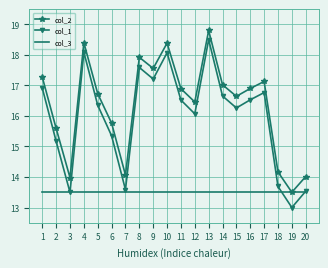

Reading left to right, transcribe all the data shown in this chart.

col_2: 17.3	15.6	14.0	18.4	16.7	15.8	14.1	17.9	17.6	18.4	16.9	16.5	18.8	17.0	16.6	16.9	17.1	14.2	13.5	14.0
col_1: 16.9	15.2	13.5	18.1	16.4	15.3	13.6	17.6	17.2	18.1	16.5	16.1	18.5	16.7	16.3	16.5	16.8	13.7	13.0	13.5
col_3: 13.5	13.5	13.5	13.5	13.5	13.5	13.5	13.5	13.5	13.5	13.5	13.5	13.5	13.5	13.5	13.5	13.5	13.5	13.5	13.5